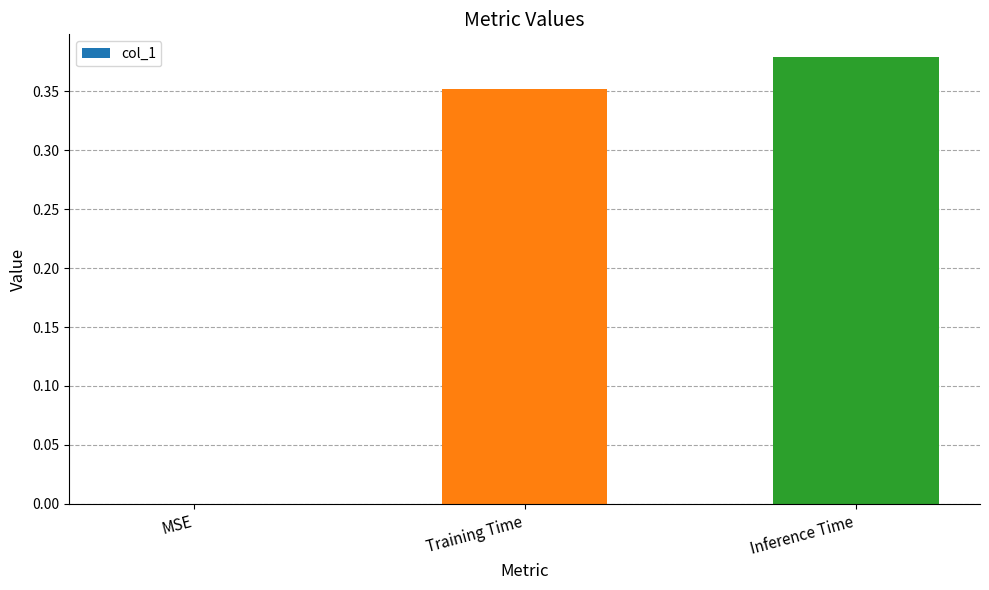

What is the average value?

0.2